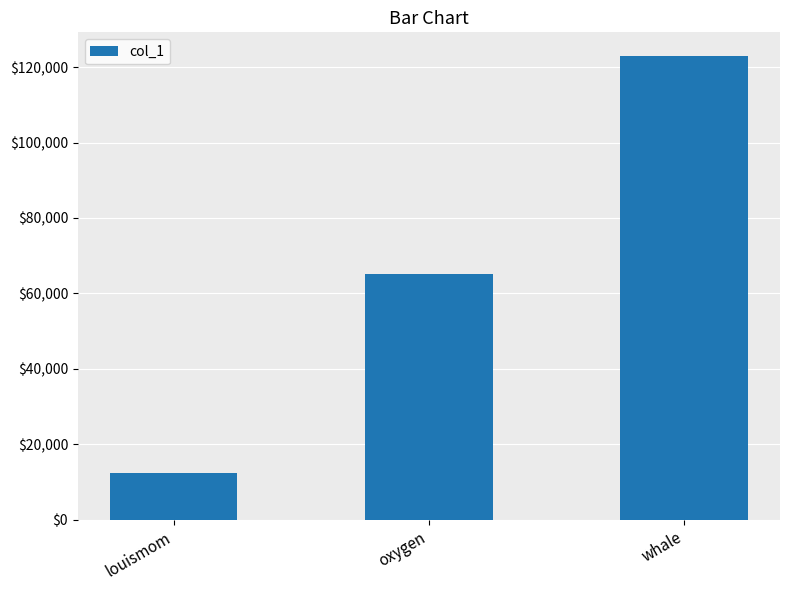

What is the label of the 1st bar from the right?

whale